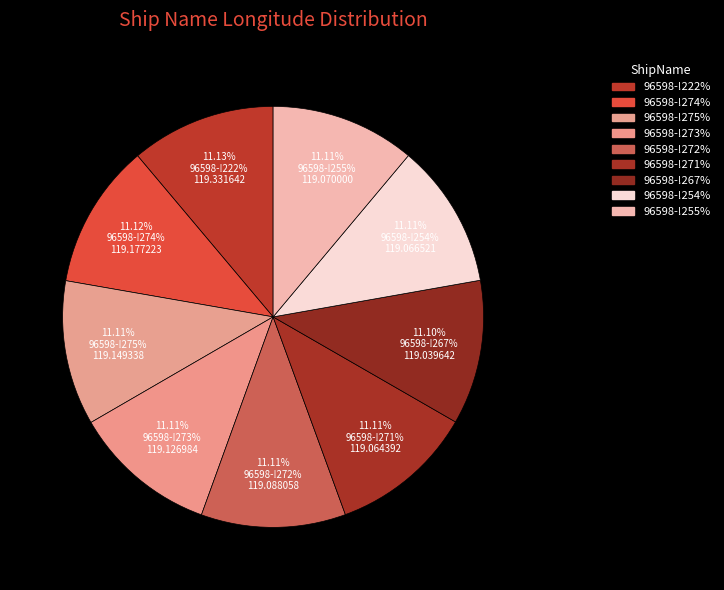

What is the ratio of the value at 96598-!271% to the value at 96598-!254%?

1.0